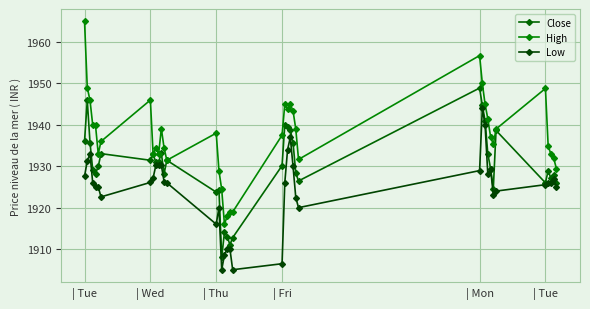

What is the maximum value shown in the chart?

1965.0